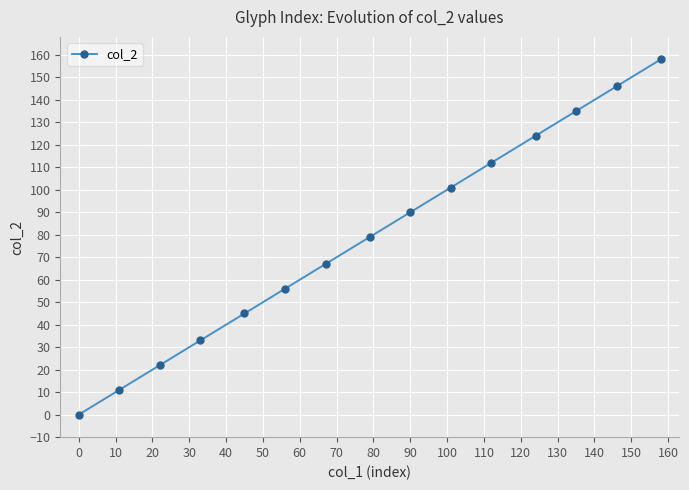

What is the value of the 4th point from the left?

33